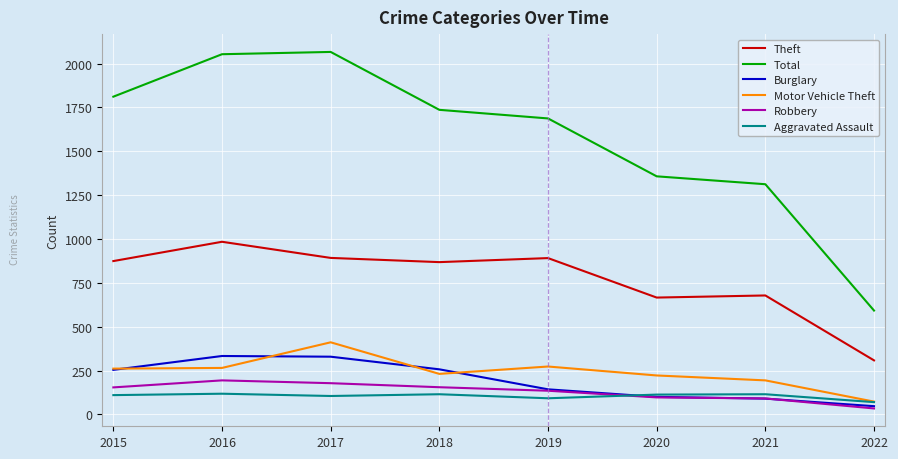

What is the difference between the highest and lowest values at 2015?

1701